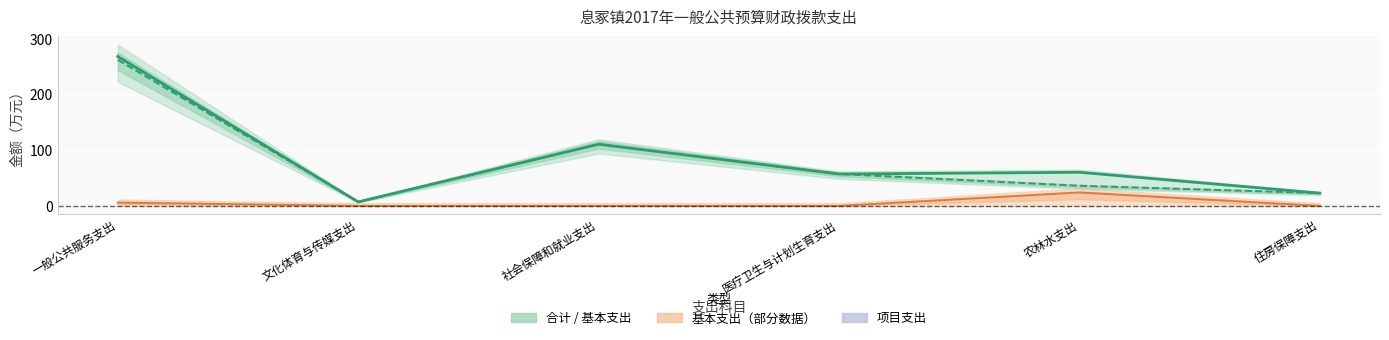

Which series has the widest spread of values?

合计(线)